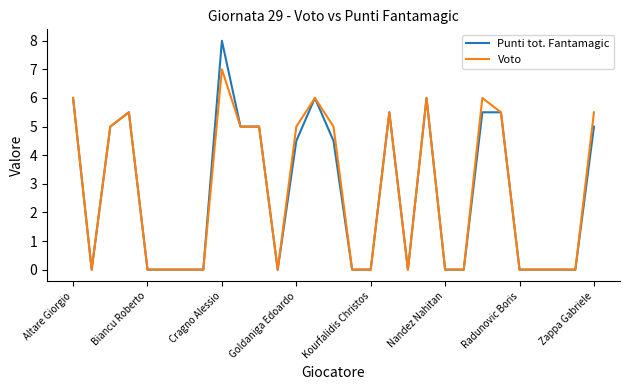

List the series in order of their peak value, highest first.

Punti tot. Fantamagic, Voto